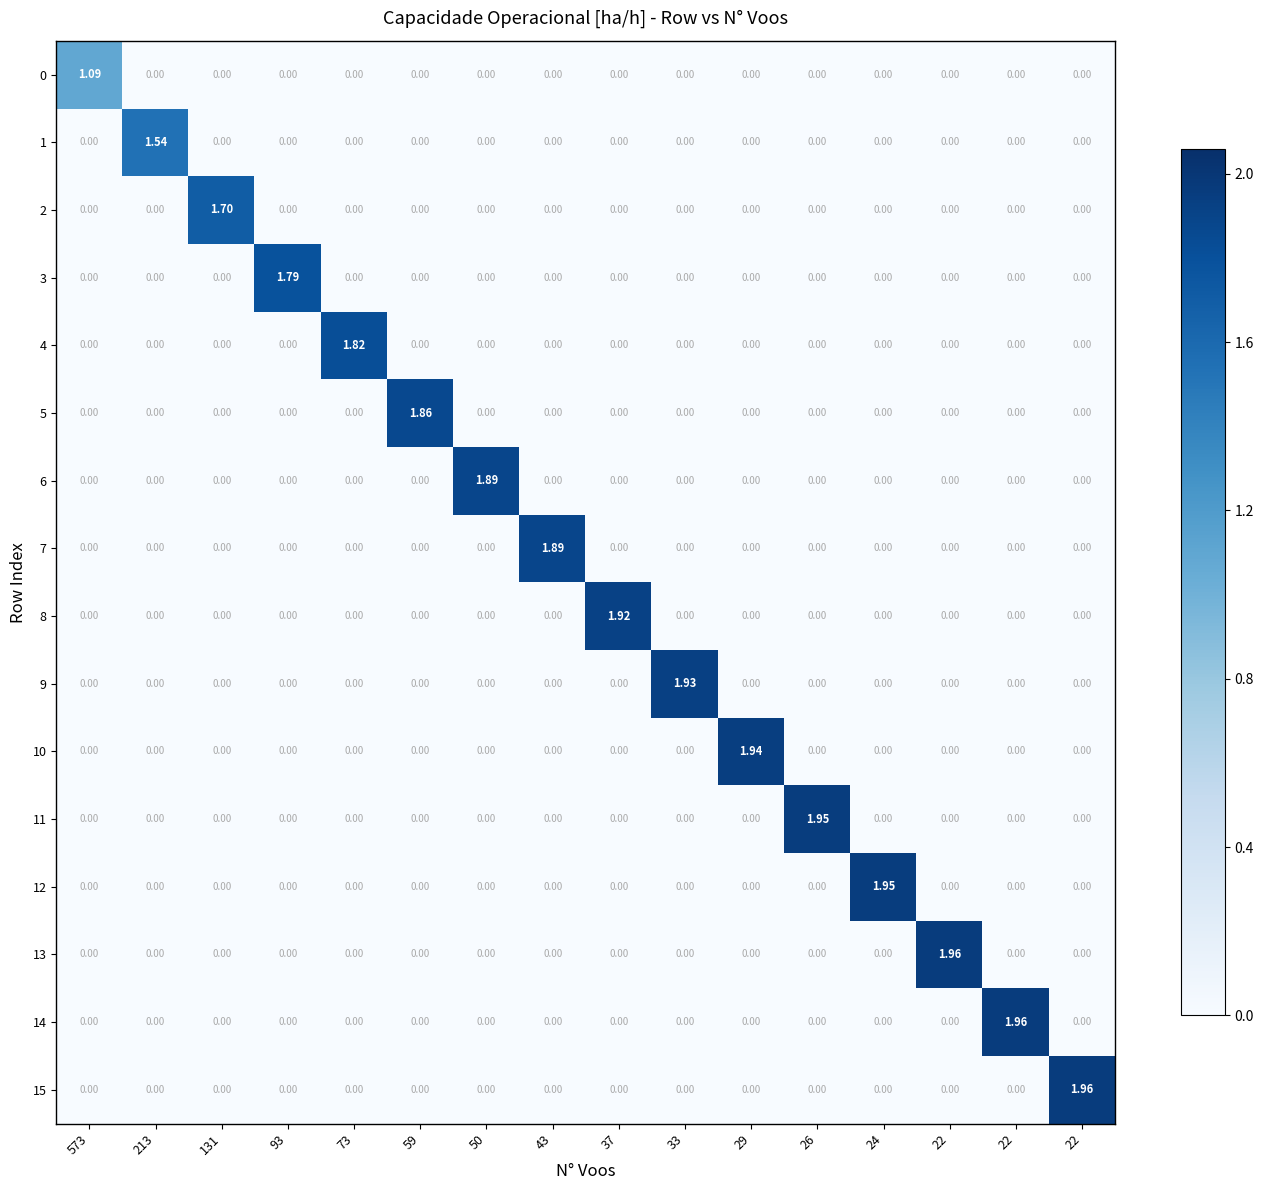

What is the total value across all series at 59?

1.9